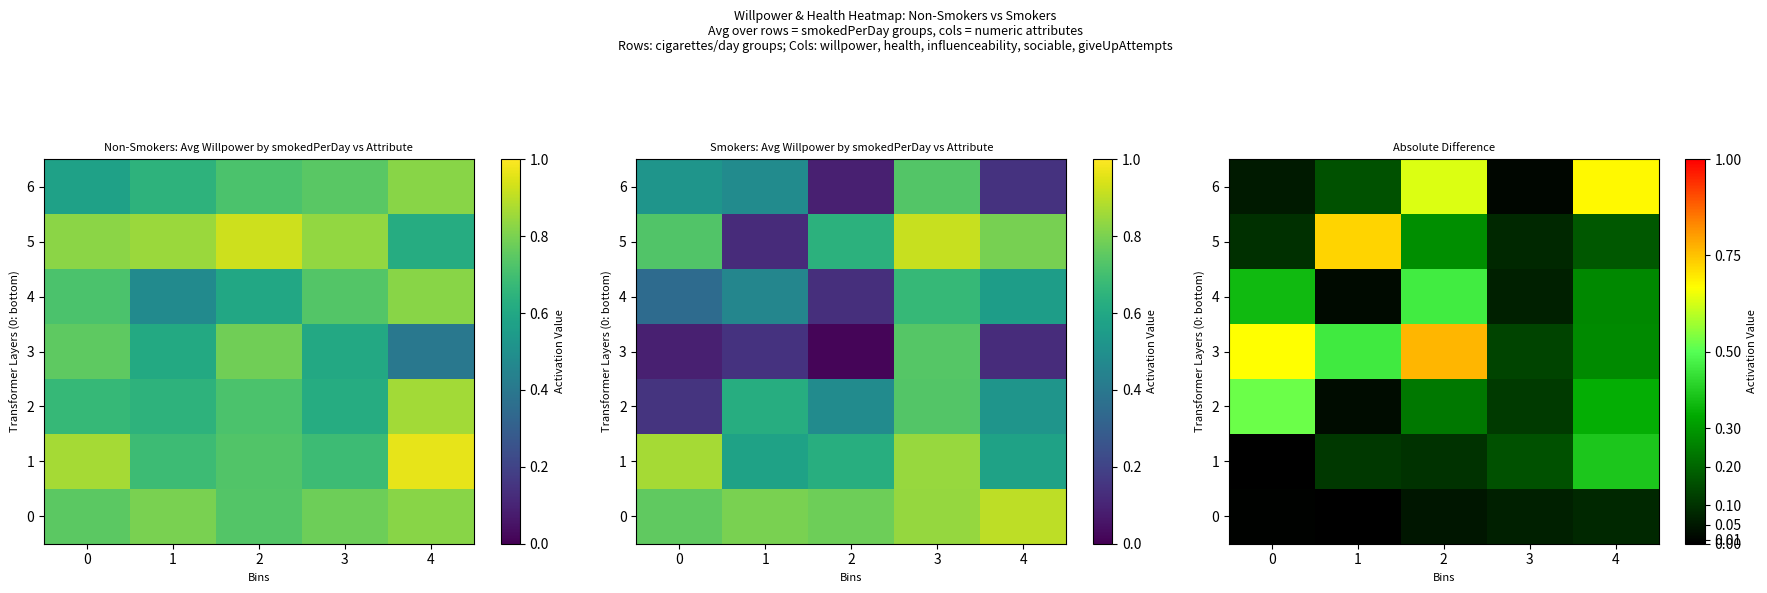

Is it true that 1 equals 0.1 at 2?

True